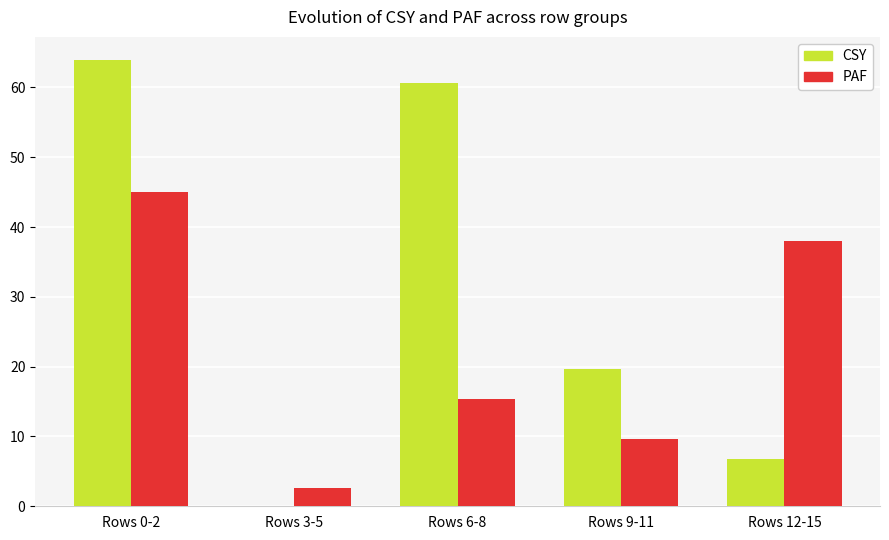

How many values in the PAF series are below 15?

2